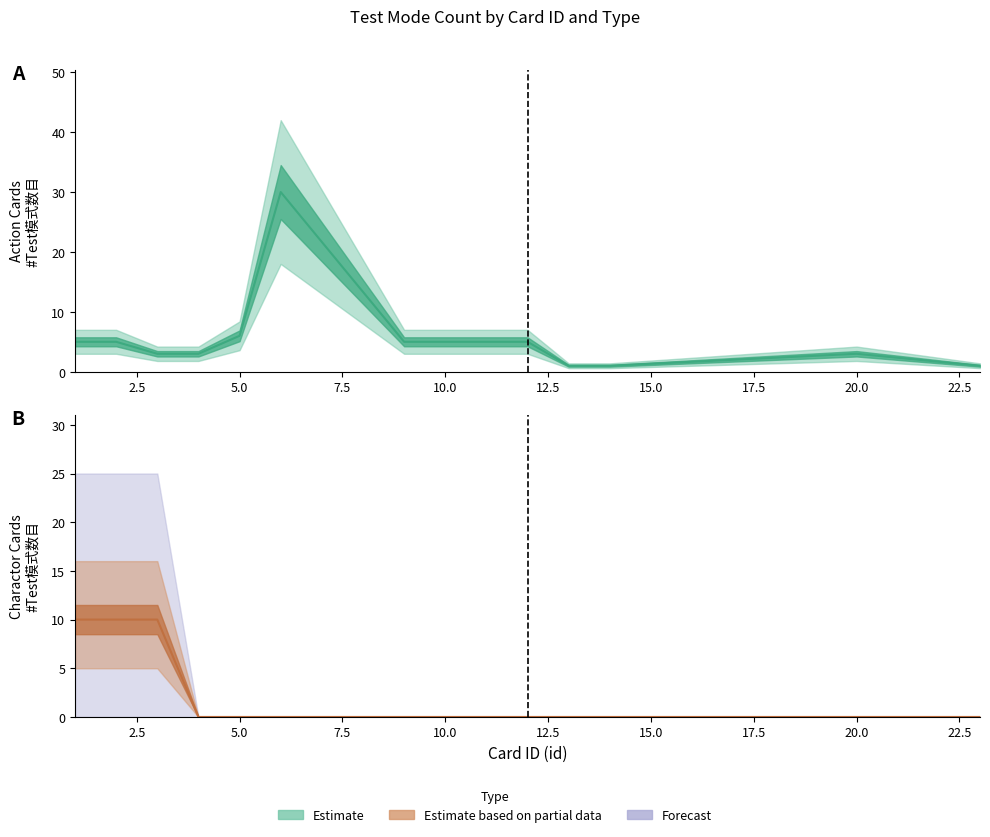

How many values in the Action series exceed 5?

2